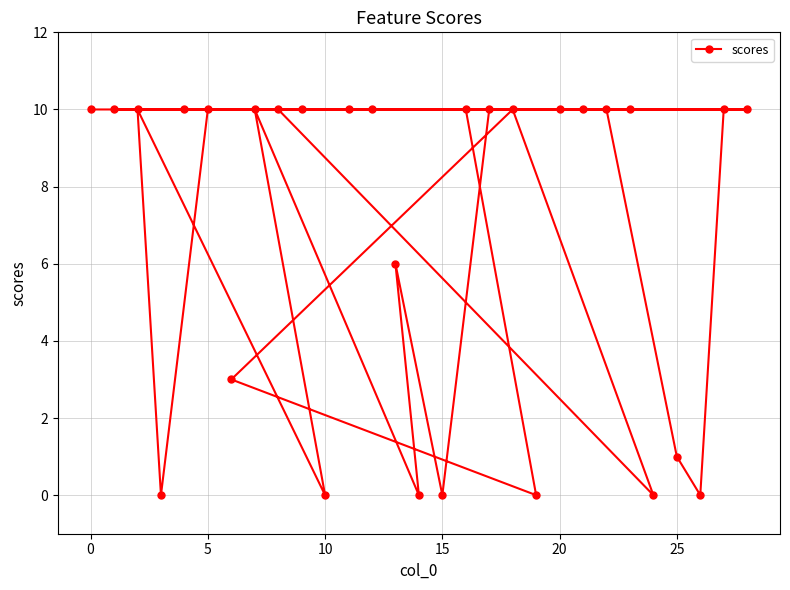

What is the maximum value shown in the chart?

10